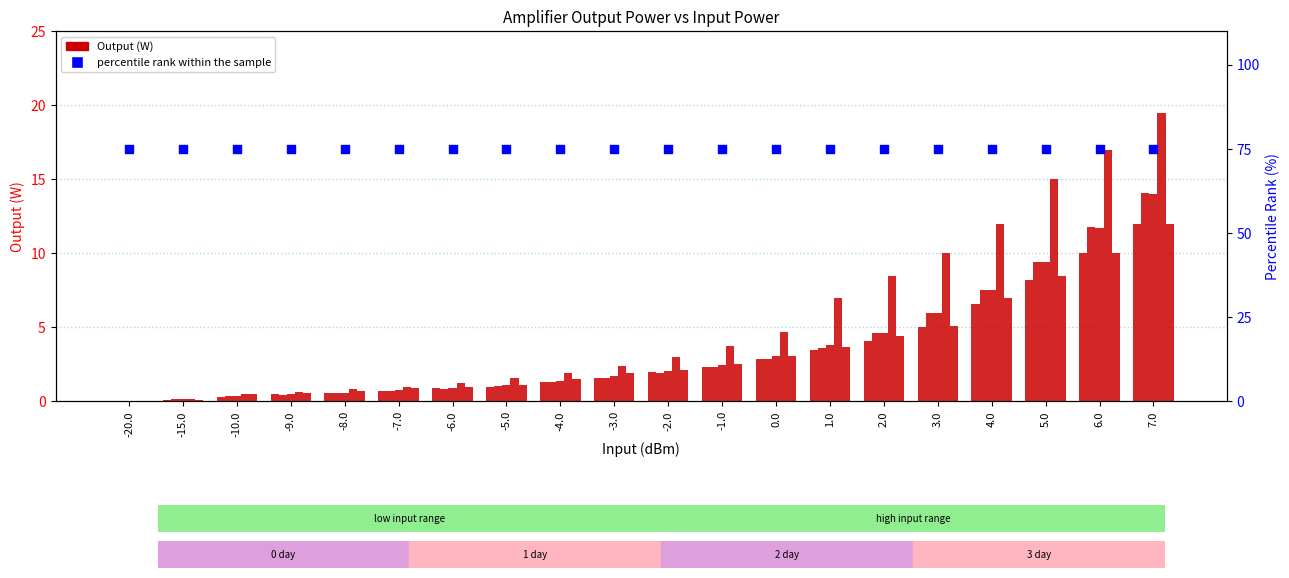

At how many categories does at least one series exceed 20?

20